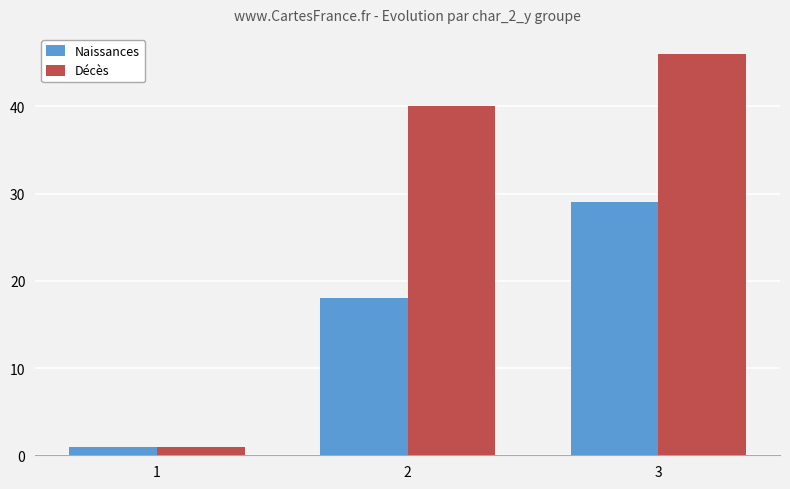

What is the spread (max minus min) of values at 3?

17